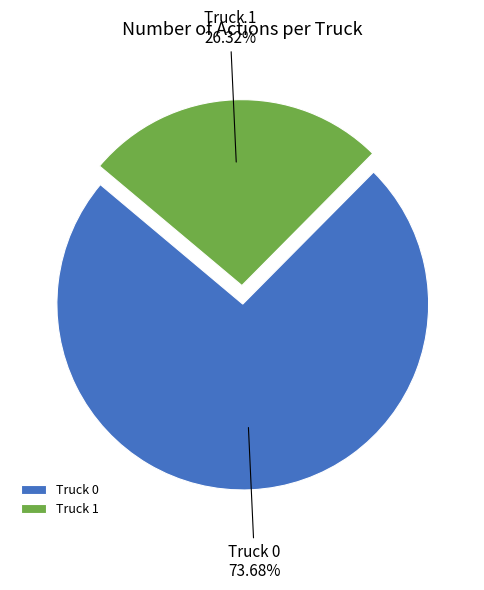

Combined, what portion of the pie is Truck 0 and Truck 1?

100.0%